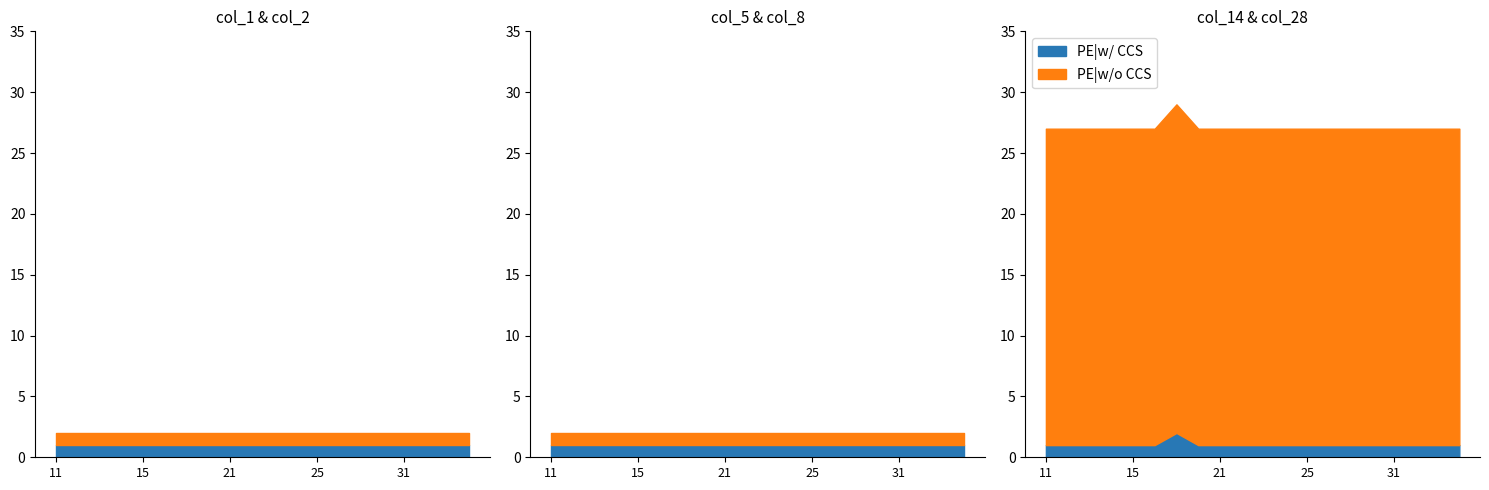

True or false: col_28 has more than 1 interior local peaks.

False